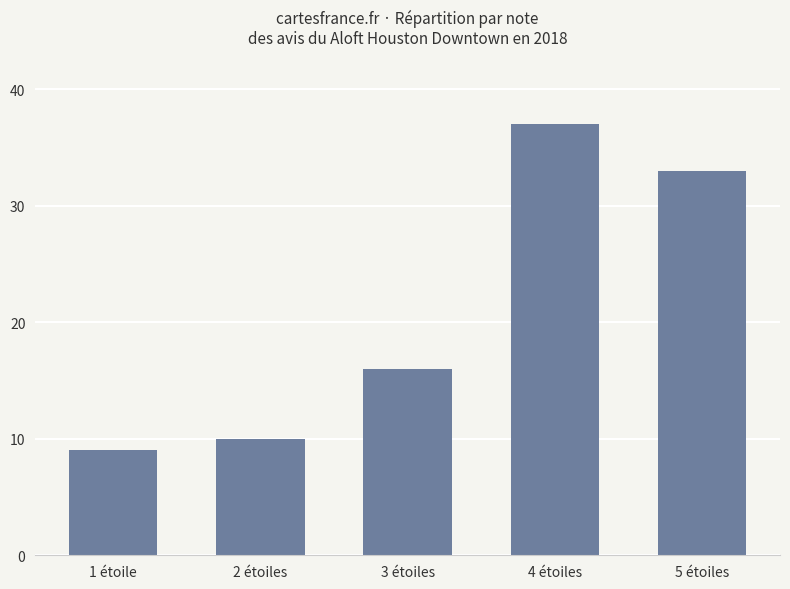

How many categories are shown in the chart?

5